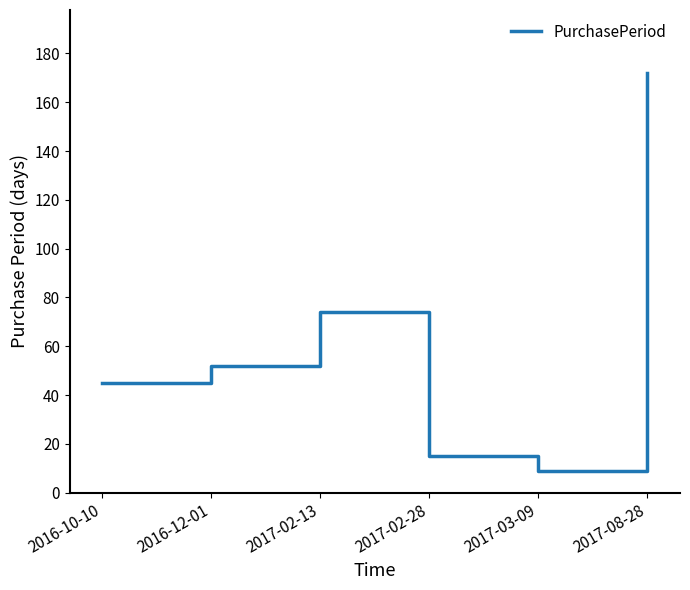

Reading left to right, extract all data points from this chart.

2016-10-10=45	2016-12-01=52	2017-02-13=74	2017-02-28=15	2017-03-09=9	2017-08-28=172